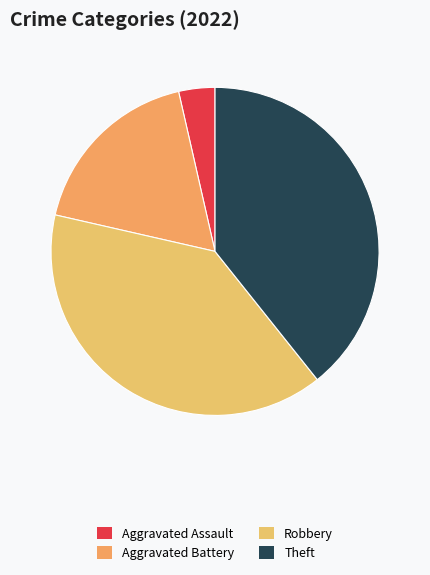

How many segments does this pie chart have?

4